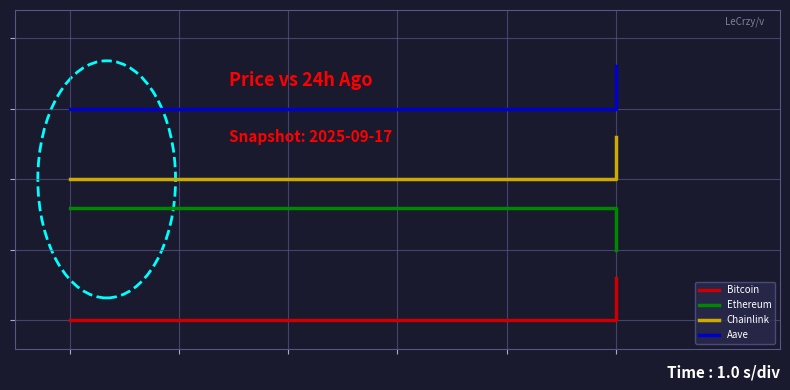

What is the difference between the maximum and minimum values in the Ethereum series?

0.2